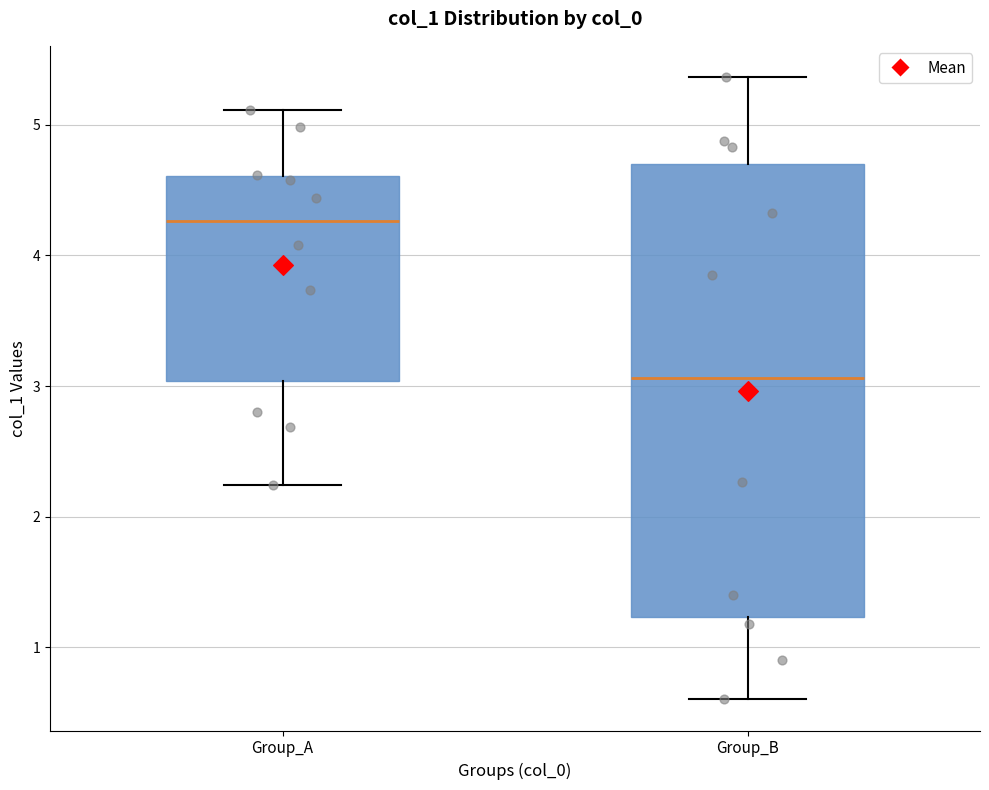

Which box is the tallest, from its lower edge to its upper edge?

Group_B